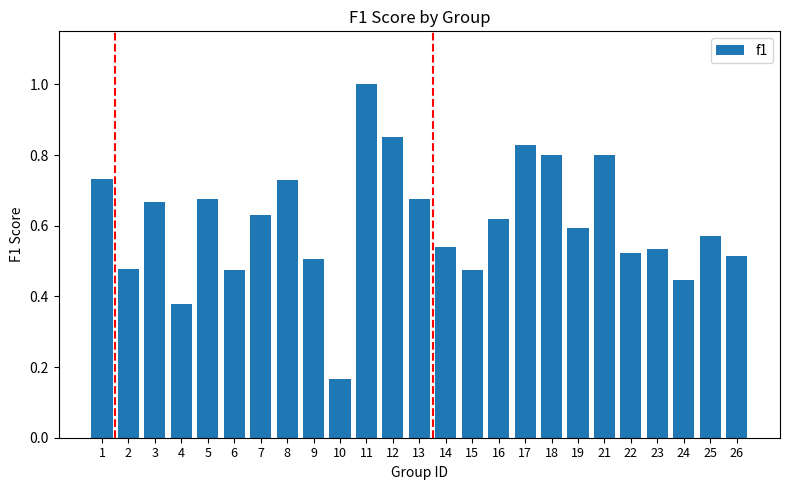

True or false: the data shows 0.5 at 26.

True